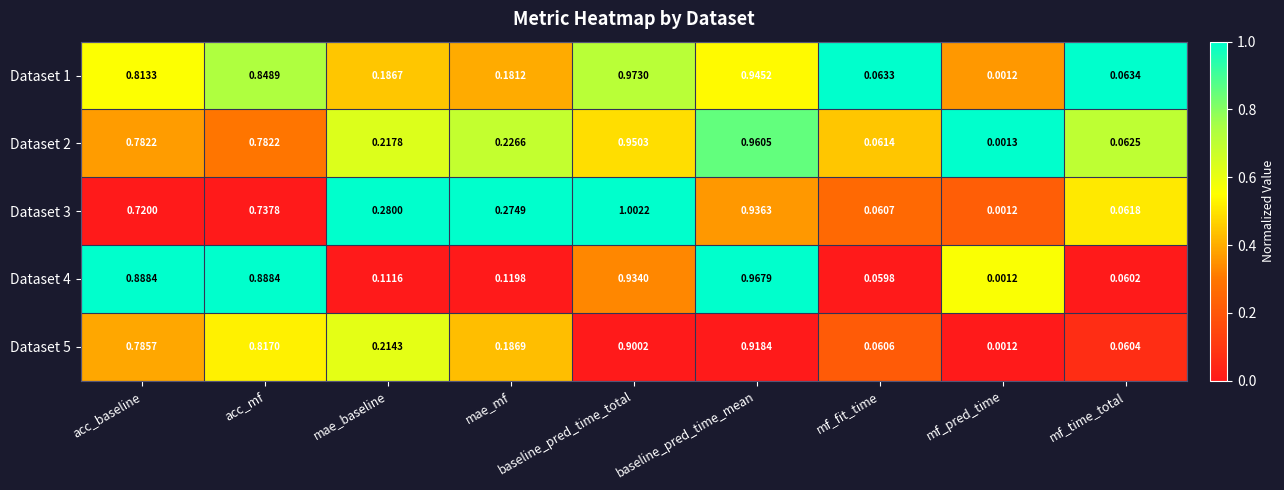

Which series has the largest total across all categories?

Dataset 1